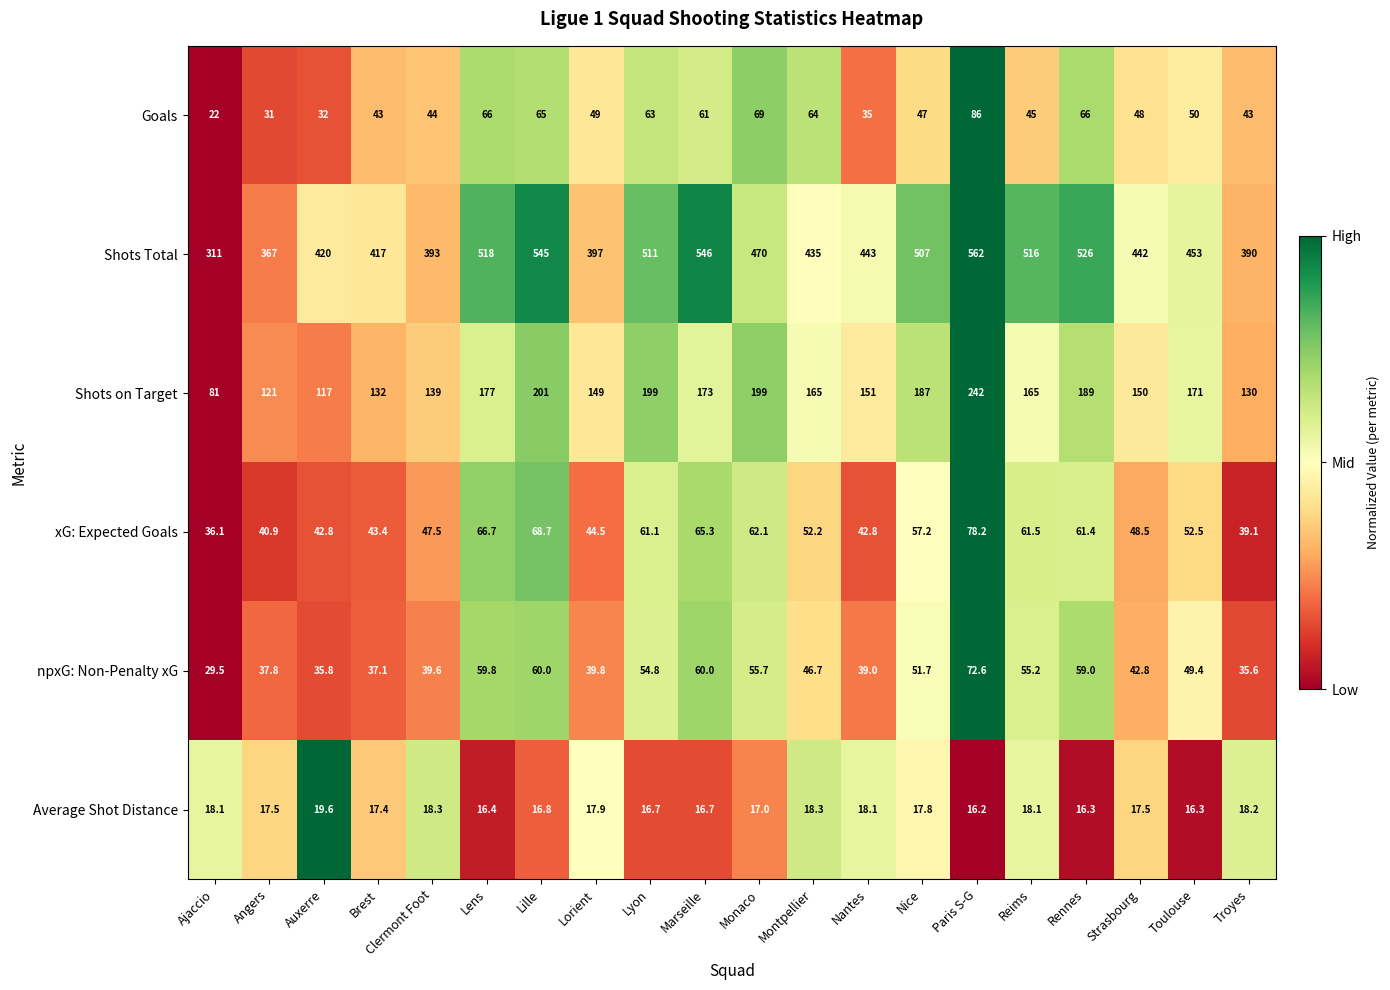

At which category is the sum across all series the highest?

Paris S-G